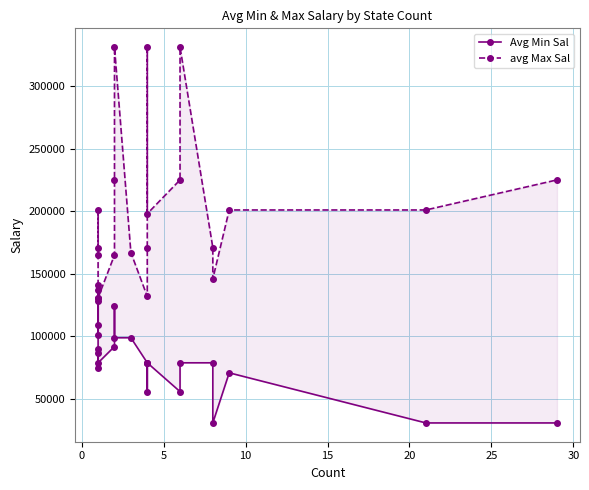

True or false: avg Max Sal has a value of 134073 at 13.

False